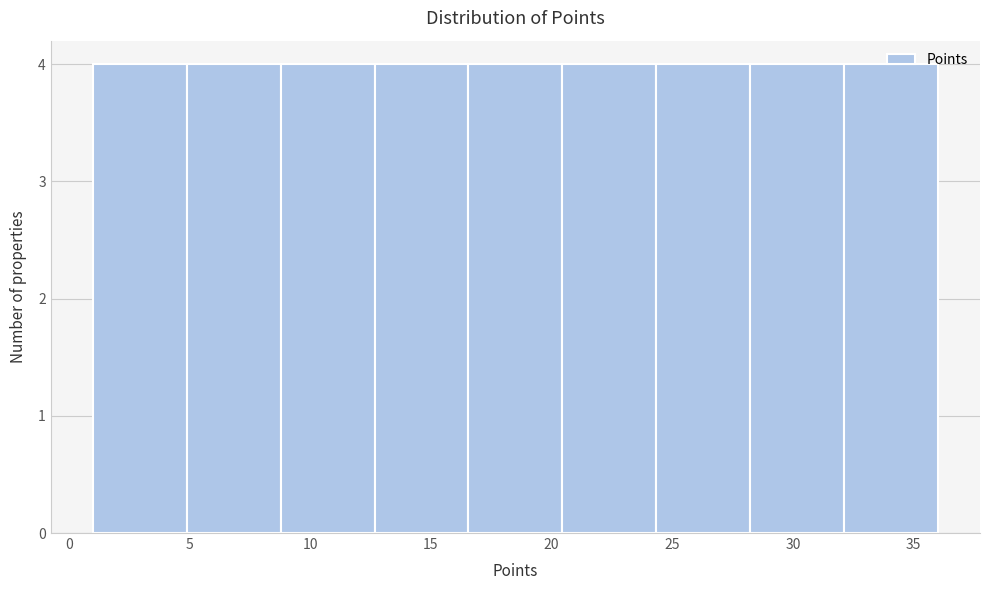

Reading left to right, list every bar in this chart as the range it spans on the x-axis followed by its height. Neither the bar edges nor the heights are printed on the chart, so give them approximately, as read against the axes.

1.0 to 5.0: 4
5.0 to 9.0: 4
9.0 to 12.5: 4
12.5 to 16.5: 4
16.5 to 20.5: 4
20.5 to 24.5: 4
24.5 to 28.0: 4
28.0 to 32.0: 4
32.0 to 36.0: 4